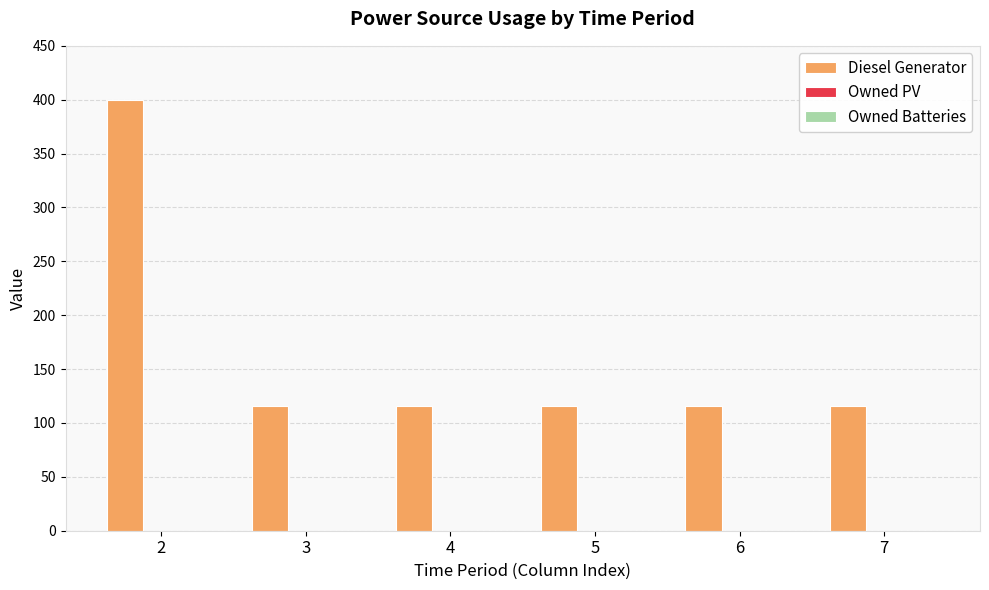

Does the chart contain stacked bars?

No